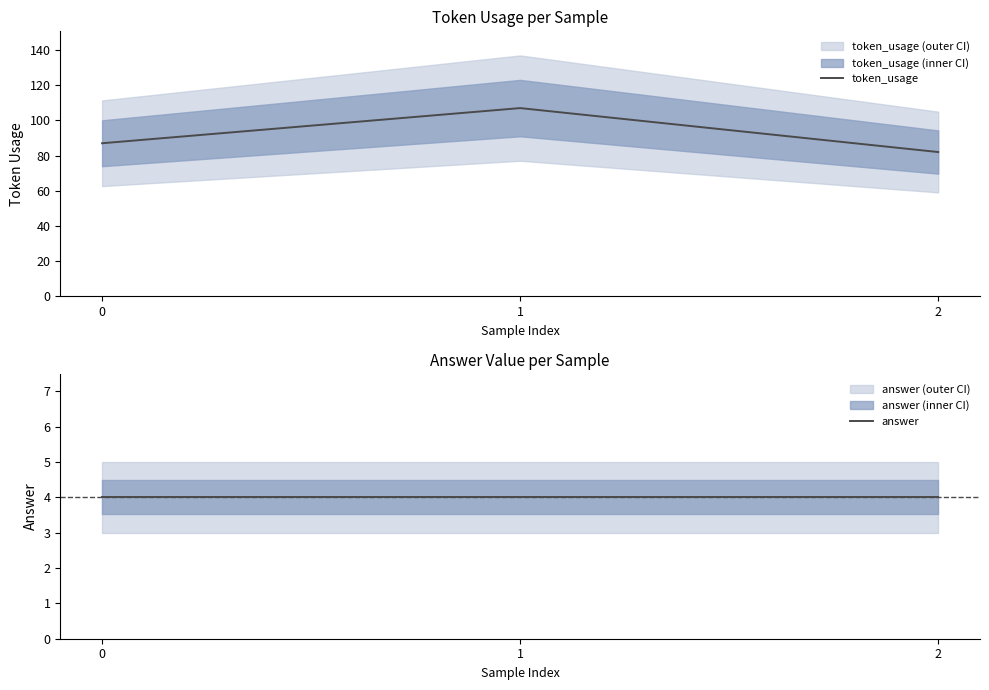

How many series are shown in this chart?

2